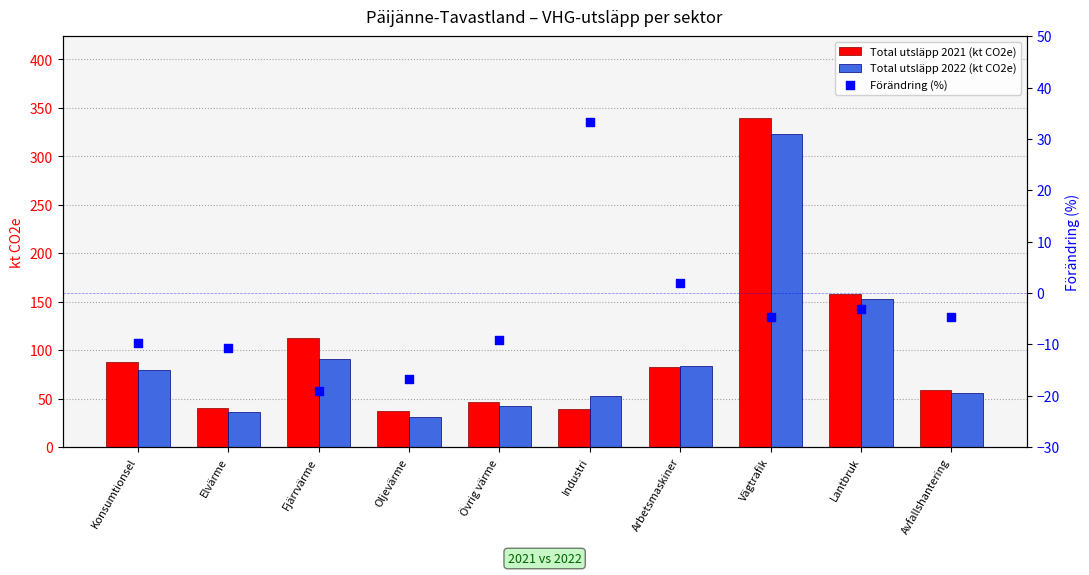

At which category is the sum across all series the highest?

Vägtrafik